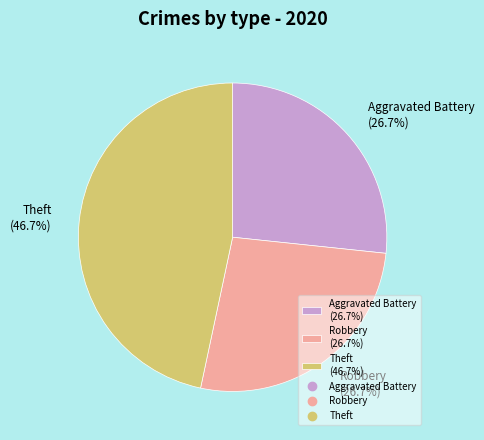

How many segments does this pie chart have?

3